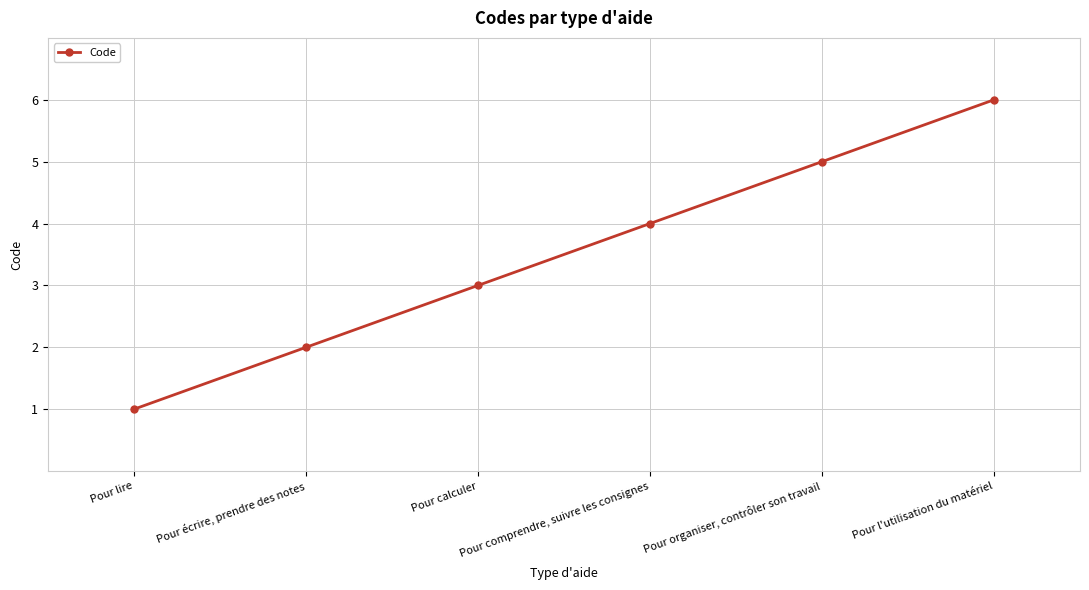

What is the smallest value displayed?

1